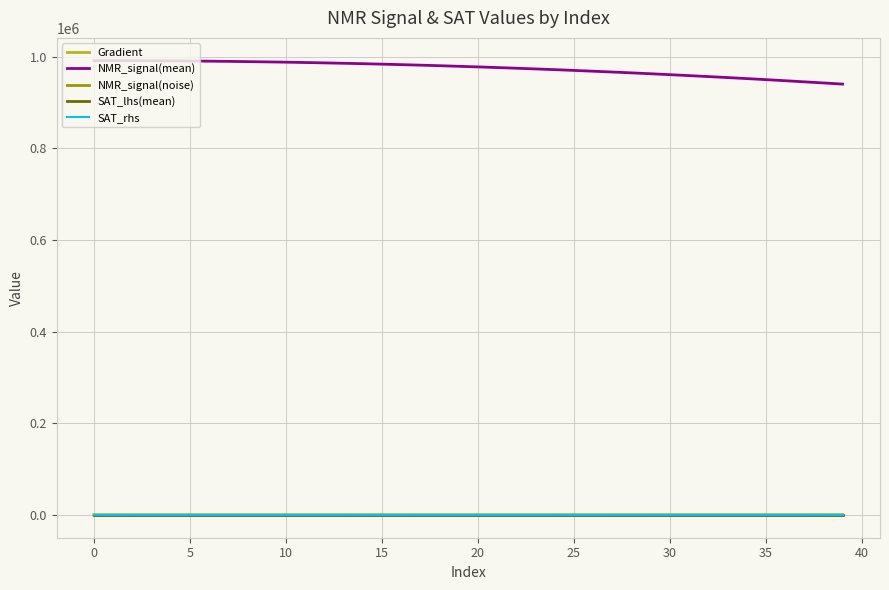

Which series has the largest total across all categories?

NMR_signal(mean)